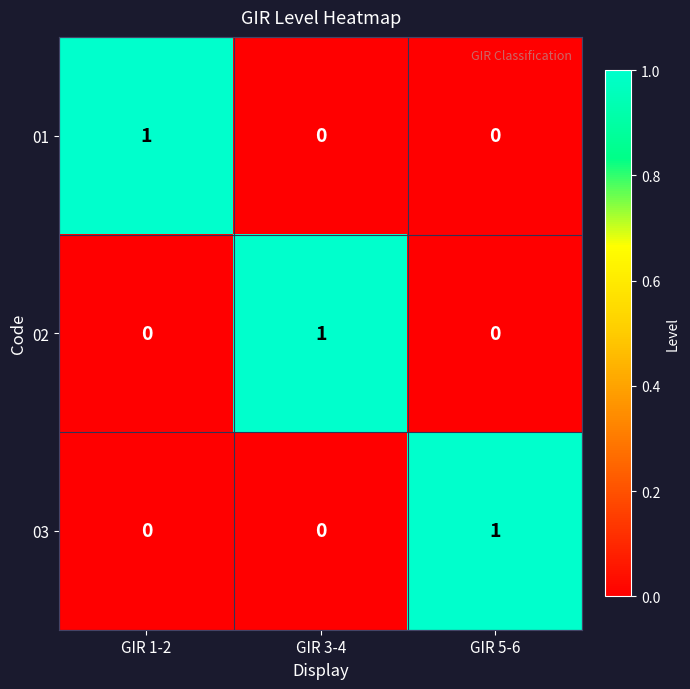

The value of 01 at GIR 5-6 is 0. True or false?

True